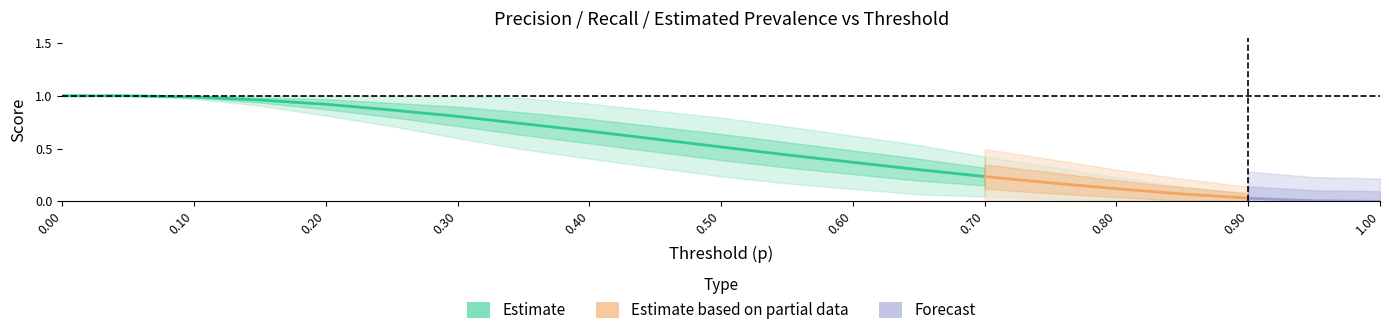

How many lines are shown in the chart?

3